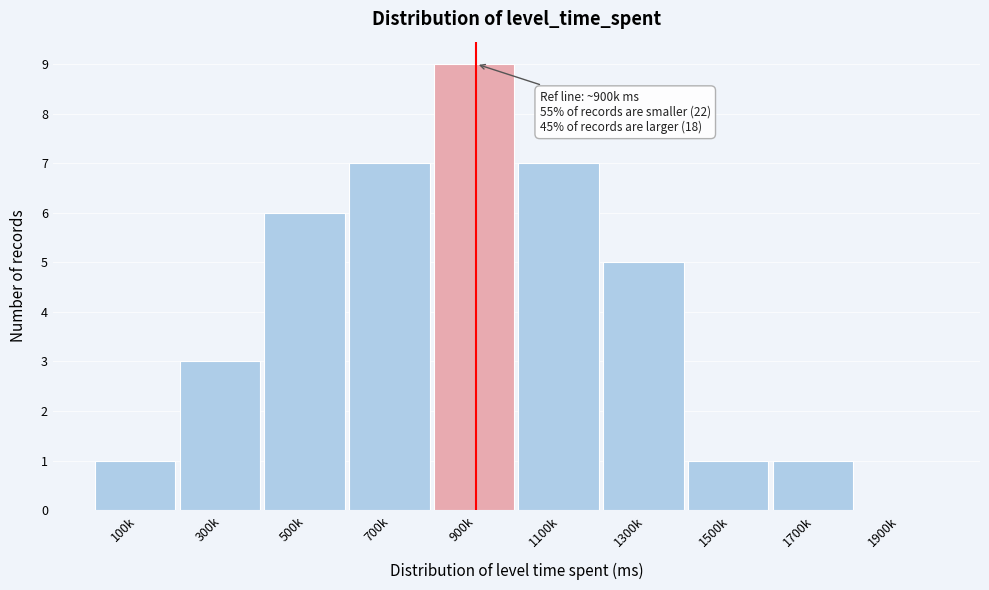

Reading left to right, transcribe all the data shown in this chart.

100k=1	300k=3	500k=6	700k=7	900k=9	1100k=7	1300k=5	1500k=1	1700k=1	1900k=0